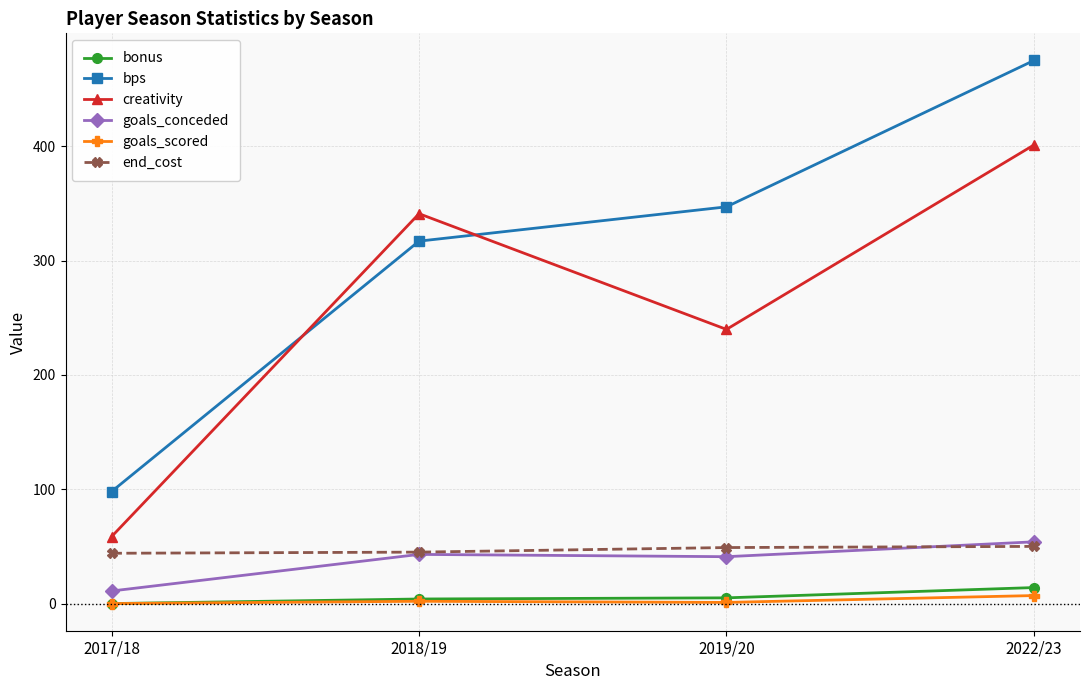

What is the difference between the second highest and minimum values in the bonus series?

5.0